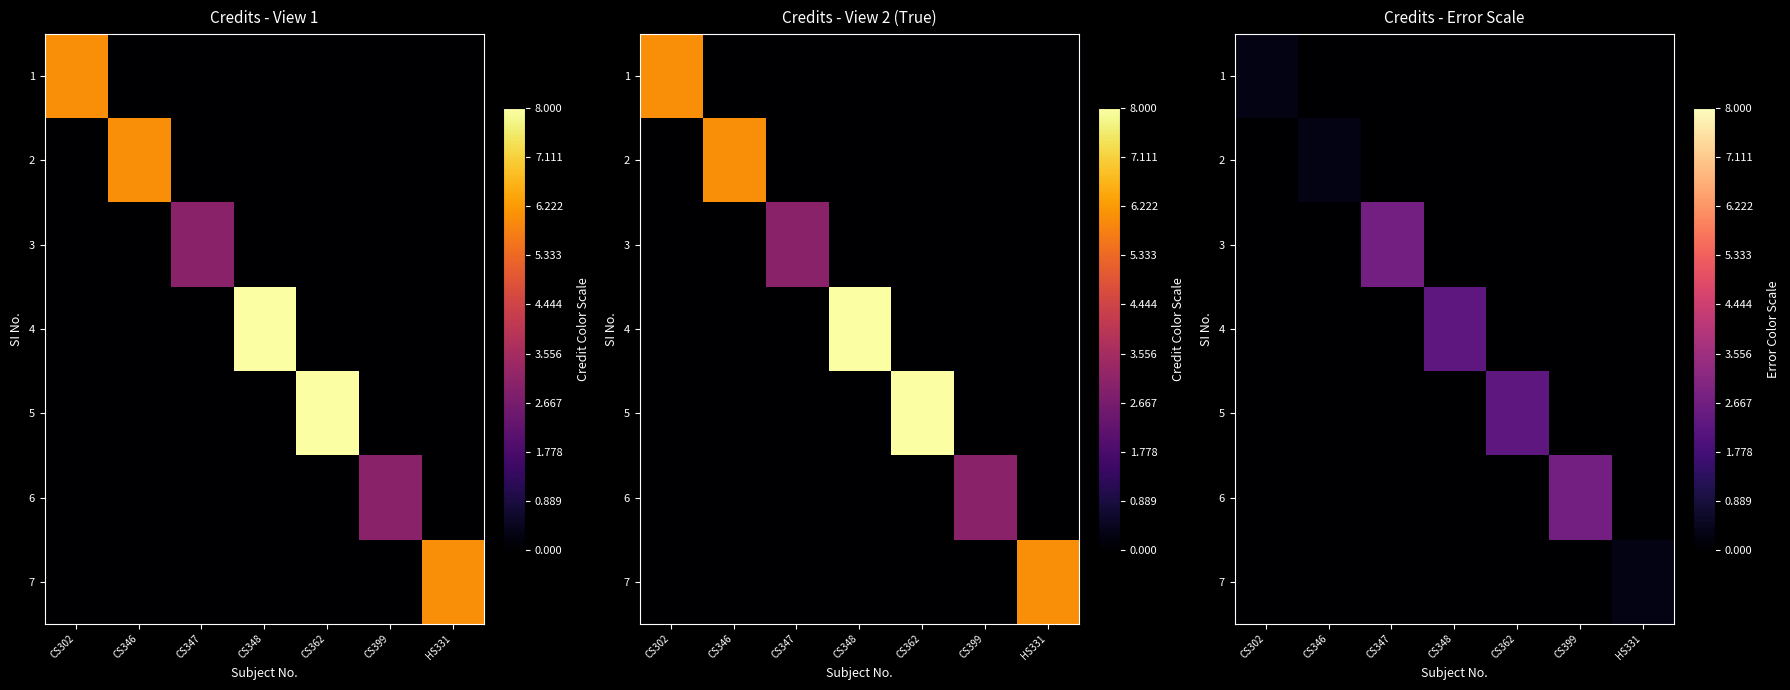

Count the number of categories in the chart.

7